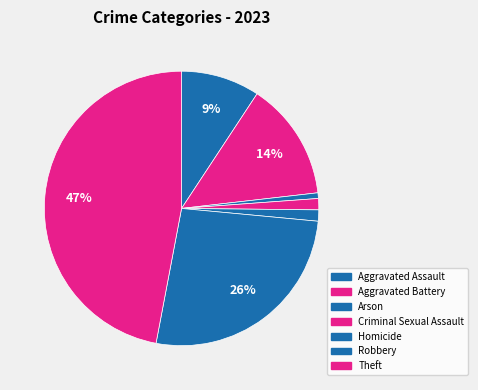

Count the number of slices in the pie.

7